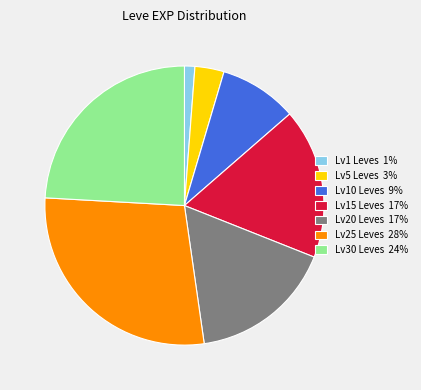

What is the smallest slice in the pie chart?

Lv1 Leves 1%